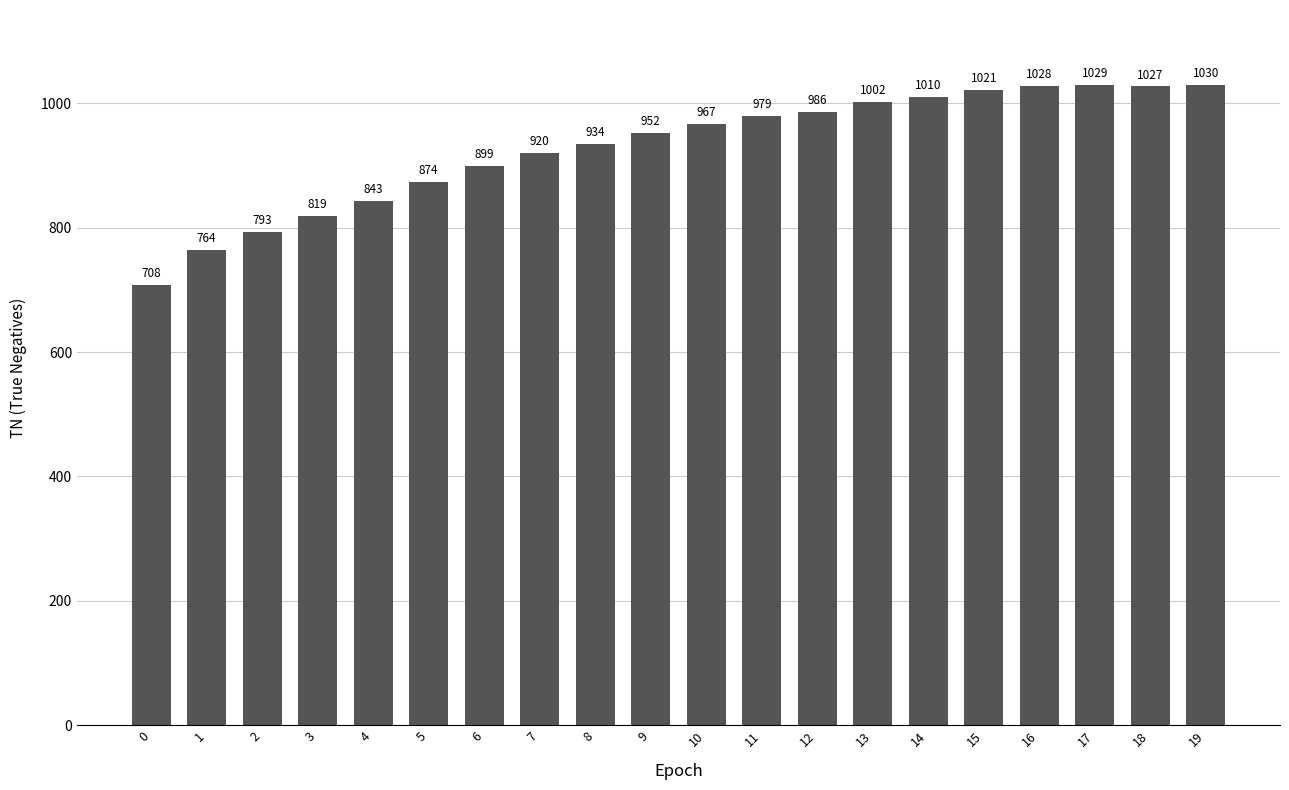

What is the difference between the values at 14 and 17?

19